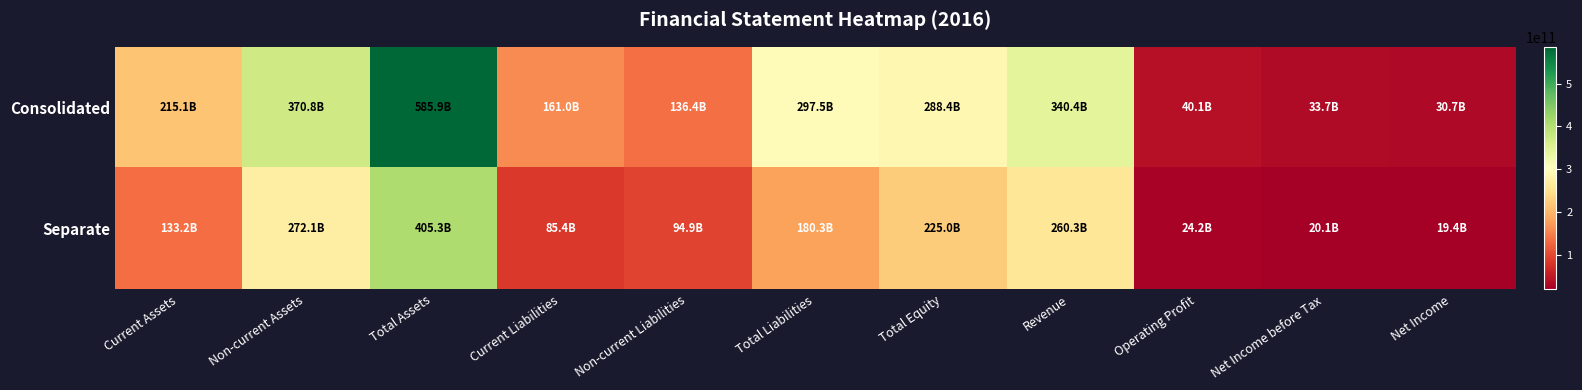

At which category is the sum across all series the highest?

Total Assets